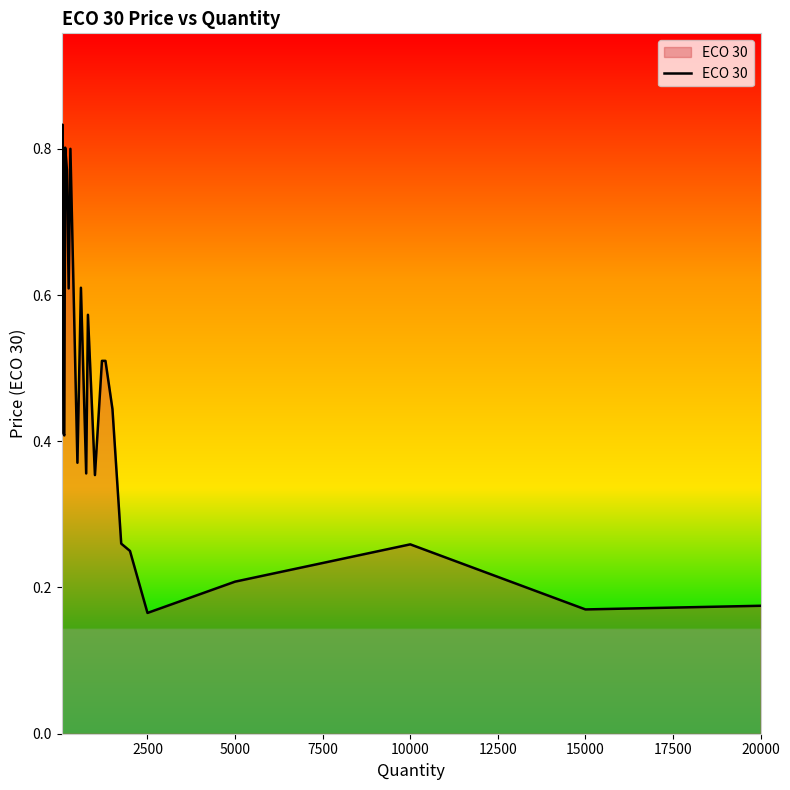

What is the difference between the maximum and minimum values?

0.7